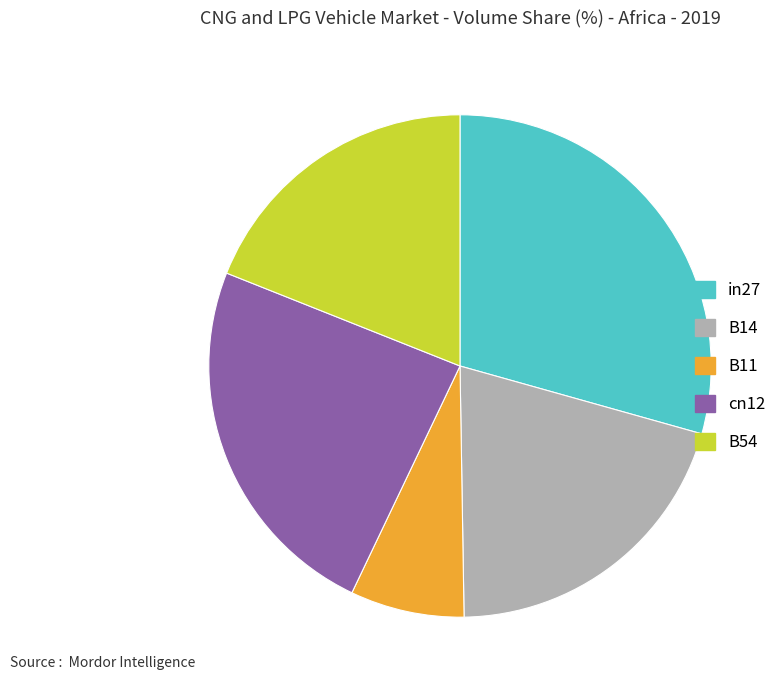

Rank the categories by value from lowest to highest.

B11, B54, B14, cn12, in27